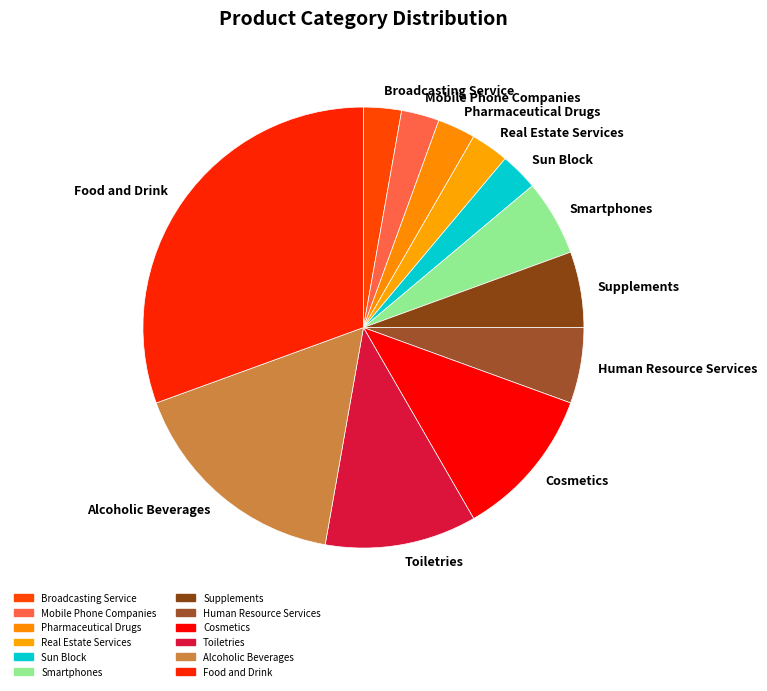

Approximately how many times larger is the value at Real Estate Services compared to Supplements?

0.5